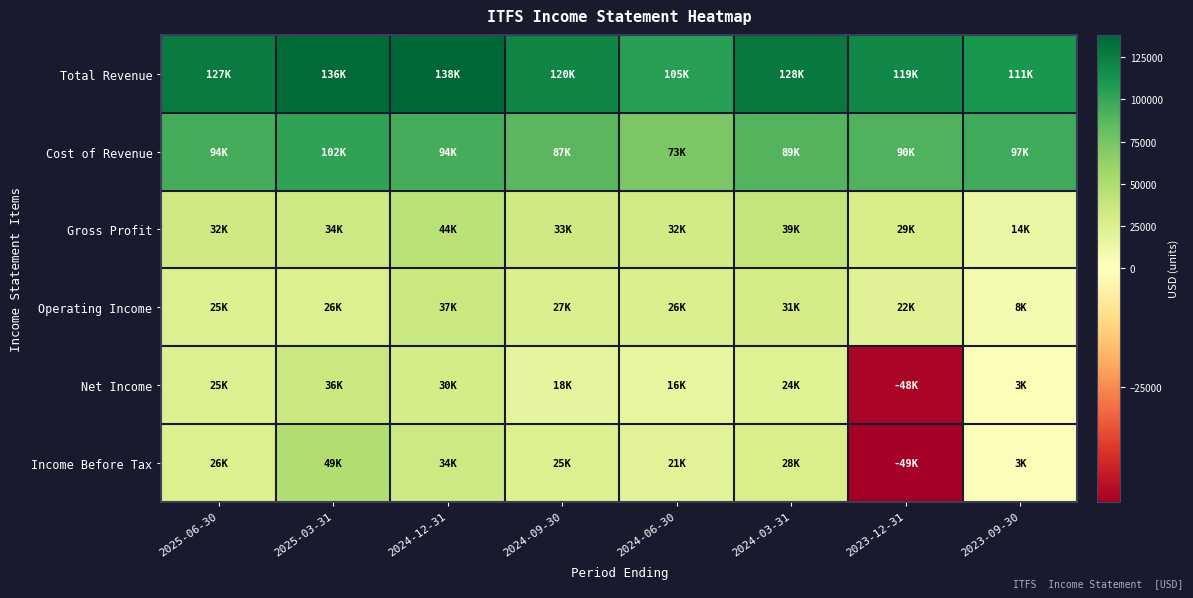

How many categories are shown in the chart?

8